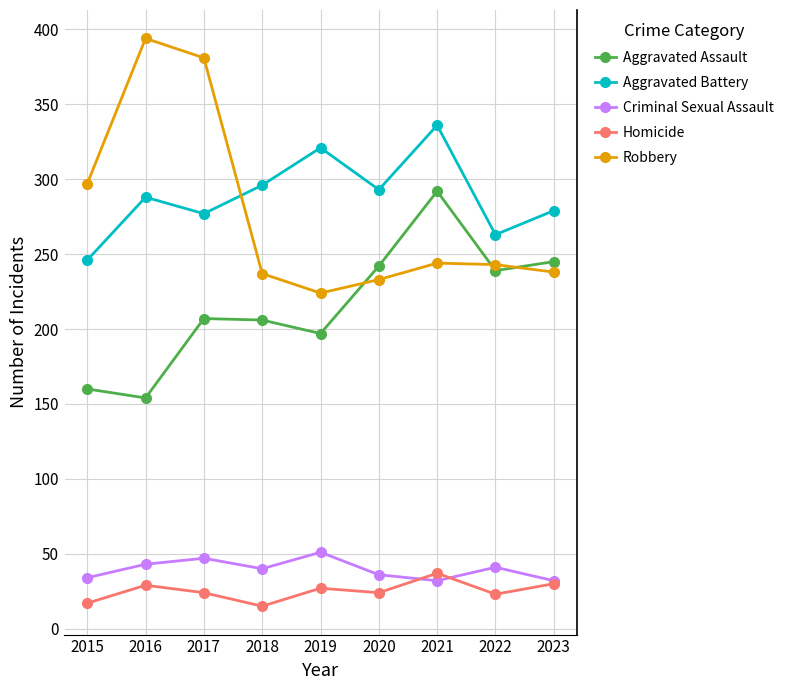

What are all the series names shown in the legend?

Aggravated Assault, Aggravated Battery, Criminal Sexual Assault, Homicide, Robbery